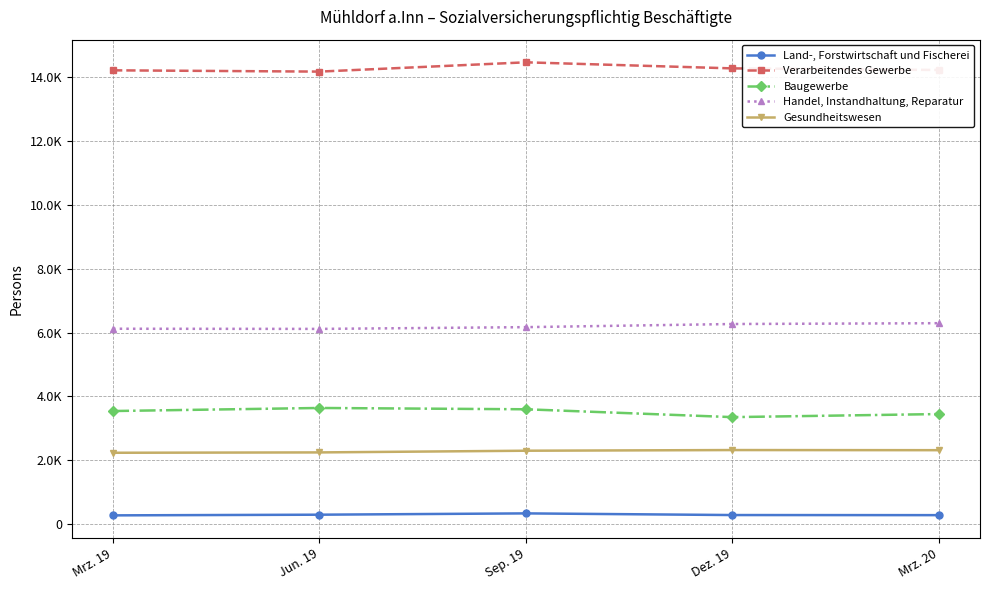

What are all the series names shown in the legend?

Land-, Forstwirtschaft und Fischerei, Verarbeitendes Gewerbe, Baugewerbe, Handel, Instandhaltung, Reparatur, Gesundheitswesen